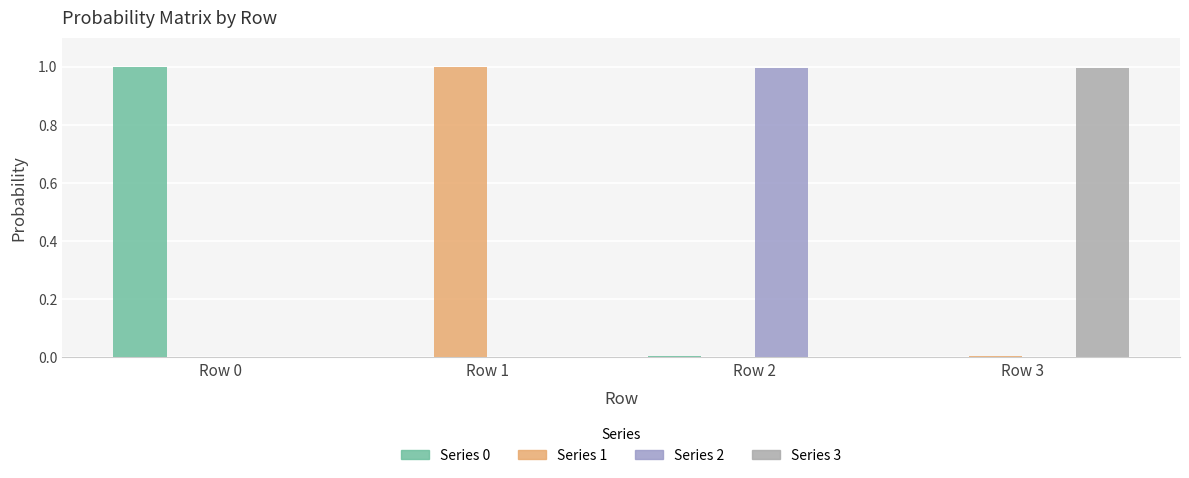

What is the maximum value for Series 0?

1.0